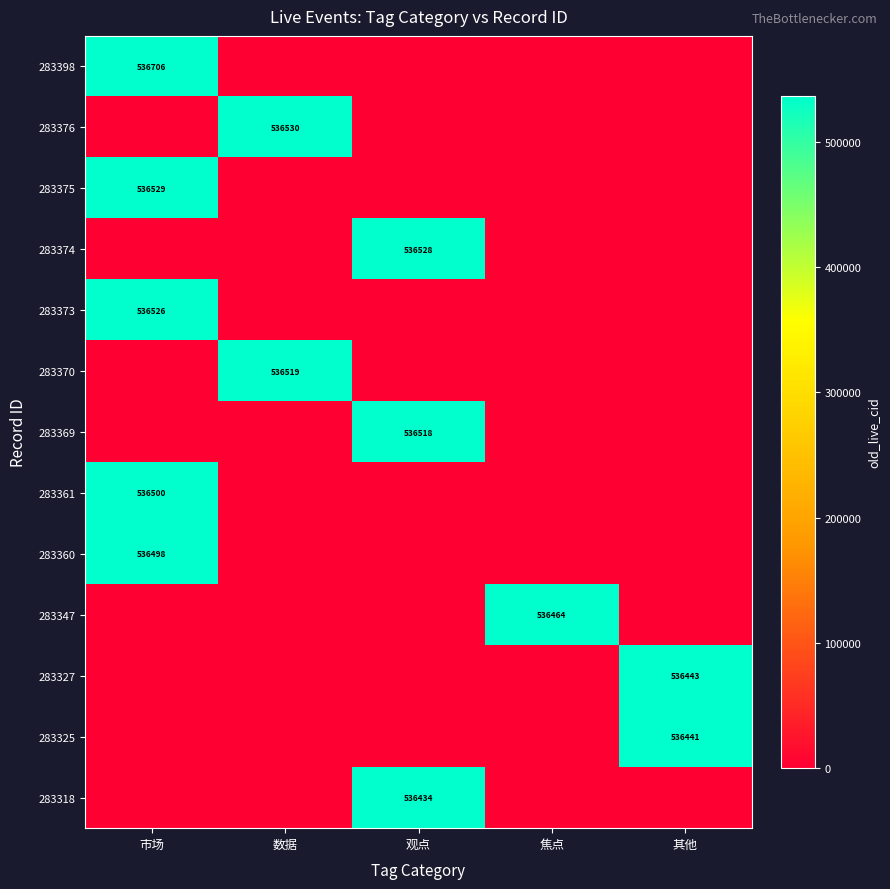

Count the number of categories in the chart.

5